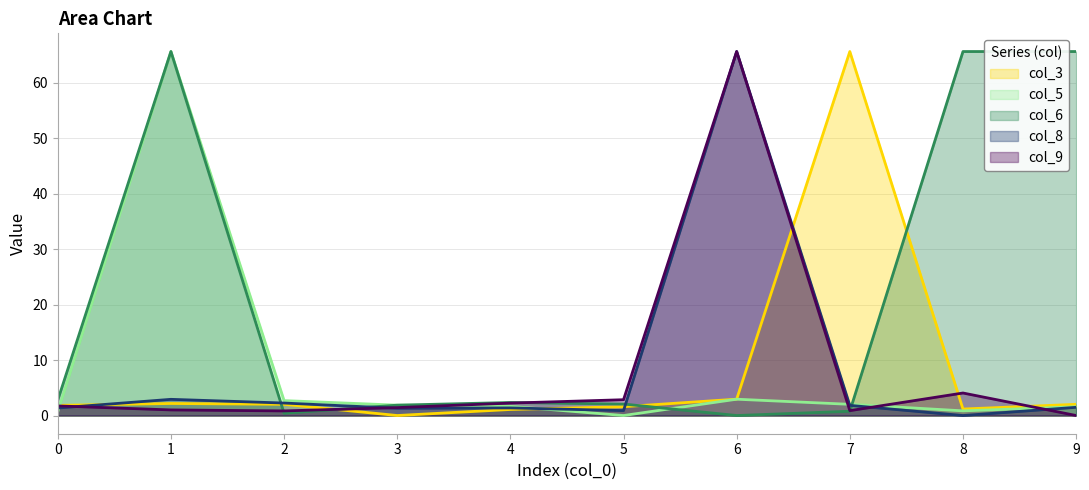

How many data points in 6 are above 2?

6